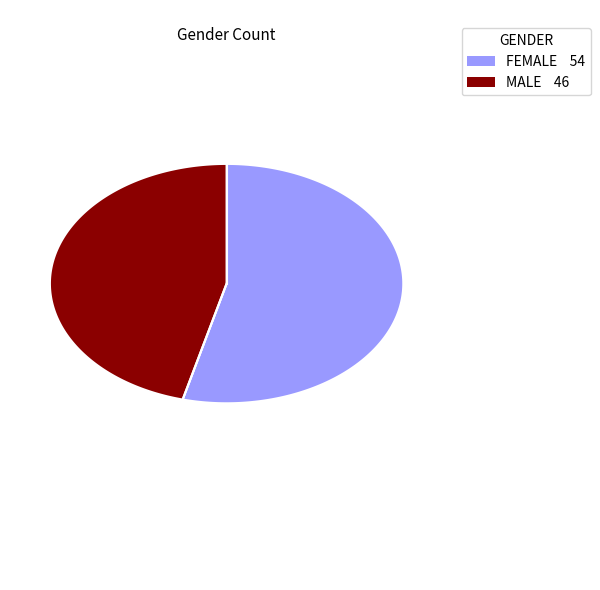

Which slice is the smallest?

masculino